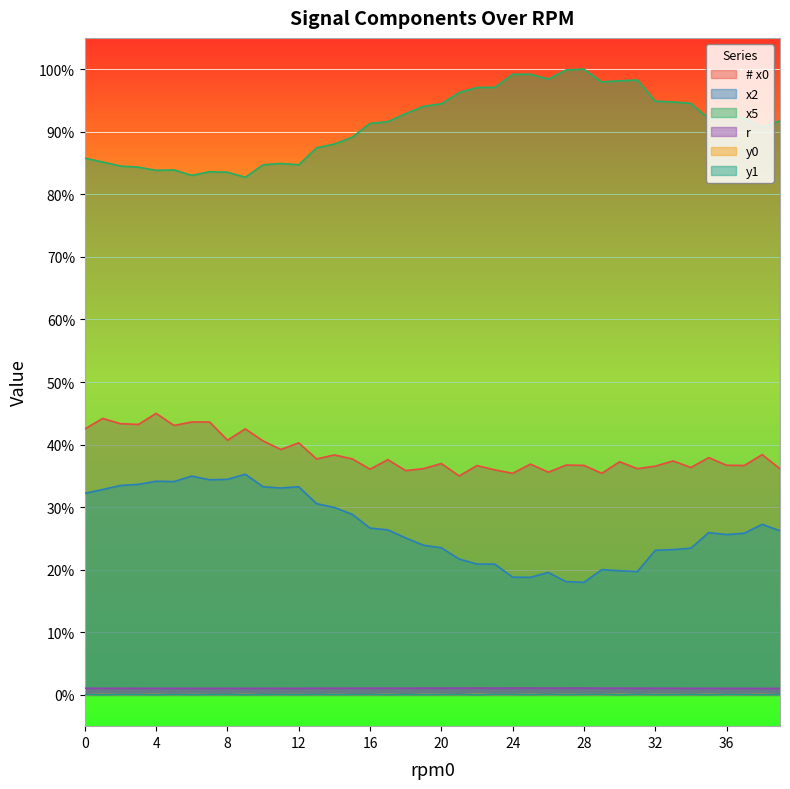

Reading left to right, extract all data points from this chart.

# x0: 0.4	0.4	0.4	0.4	0.4	0.4	0.4	0.4	0.4	0.4	0.4	0.4	0.4	0.4	0.4	0.4	0.4	0.4	0.4	0.4	0.4	0.3	0.4	0.4	0.4	0.4	0.4	0.4	0.4	0.4	0.4	0.4	0.4	0.4	0.4	0.4	0.4	0.4	0.4	0.4
x2: 0.3	0.3	0.3	0.3	0.3	0.3	0.3	0.3	0.3	0.4	0.3	0.3	0.3	0.3	0.3	0.3	0.3	0.3	0.3	0.2	0.2	0.2	0.2	0.2	0.2	0.2	0.2	0.2	0.2	0.2	0.2	0.2	0.2	0.2	0.2	0.3	0.3	0.3	0.3	0.3
x5: 0.9	0.9	0.8	0.8	0.8	0.8	0.8	0.8	0.8	0.8	0.8	0.8	0.8	0.9	0.9	0.9	0.9	0.9	0.9	0.9	0.9	1.0	1.0	1.0	1.0	1.0	1.0	1.0	1.0	1.0	1.0	1.0	0.9	0.9	0.9	0.9	0.9	0.9	0.9	0.9
r: 0.0	0.0	0.0	0.0	0.0	0.0	0.0	0.0	0.0	0.0	0.0	0.0	0.0	0.0	0.0	0.0	0.0	0.0	0.0	0.0	0.0	0.0	0.0	0.0	0.0	0.0	0.0	0.0	0.0	0.0	0.0	0.0	0.0	0.0	0.0	0.0	0.0	0.0	0.0	0.0
y0: 0.0	0.0	0.0	0.0	0.0	0.0	0.0	0.0	0.0	0.0	0.0	0.0	0.0	0.0	0.0	0.0	0.0	0.0	0.0	0.0	0.0	0.0	0.0	0.0	0.0	0.0	0.0	0.0	0.0	0.0	0.0	0.0	0.0	0.0	0.0	0.0	0.0	0.0	0.0	0.0
y1: 0.0	0.0	0.0	0.0	0.0	0.0	0.0	0.0	0.0	0.0	0.0	0.0	0.0	0.0	0.0	0.0	0.0	0.0	0.0	0.0	0.0	0.0	0.0	0.0	0.0	0.0	0.0	0.0	0.0	0.0	0.0	0.0	0.0	0.0	0.0	0.0	0.0	0.0	0.0	0.0